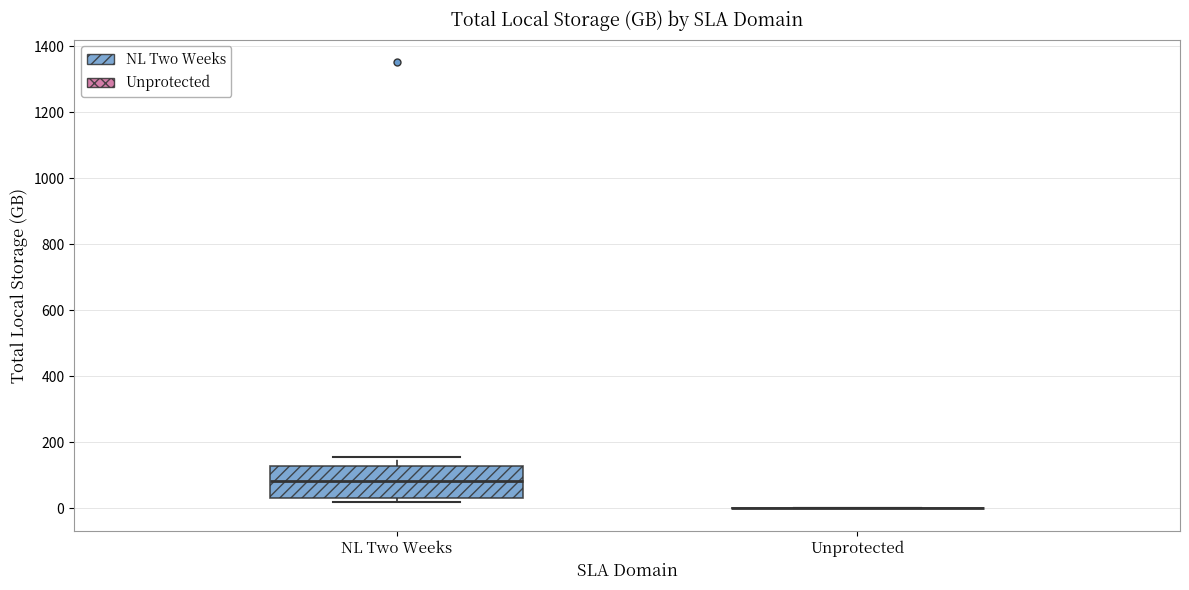

Reading left to right, read every box against the y-axis: the position of its median line, the range the box covers, and the ends of its whiskers. The values are not printed on the chart, so give them approximately, as read against the axis.

NL Two Weeks: median 80, box 40 to 120, whiskers 20 to 160
Unprotected: box collapsed to a line at 0, whiskers 0 to 0